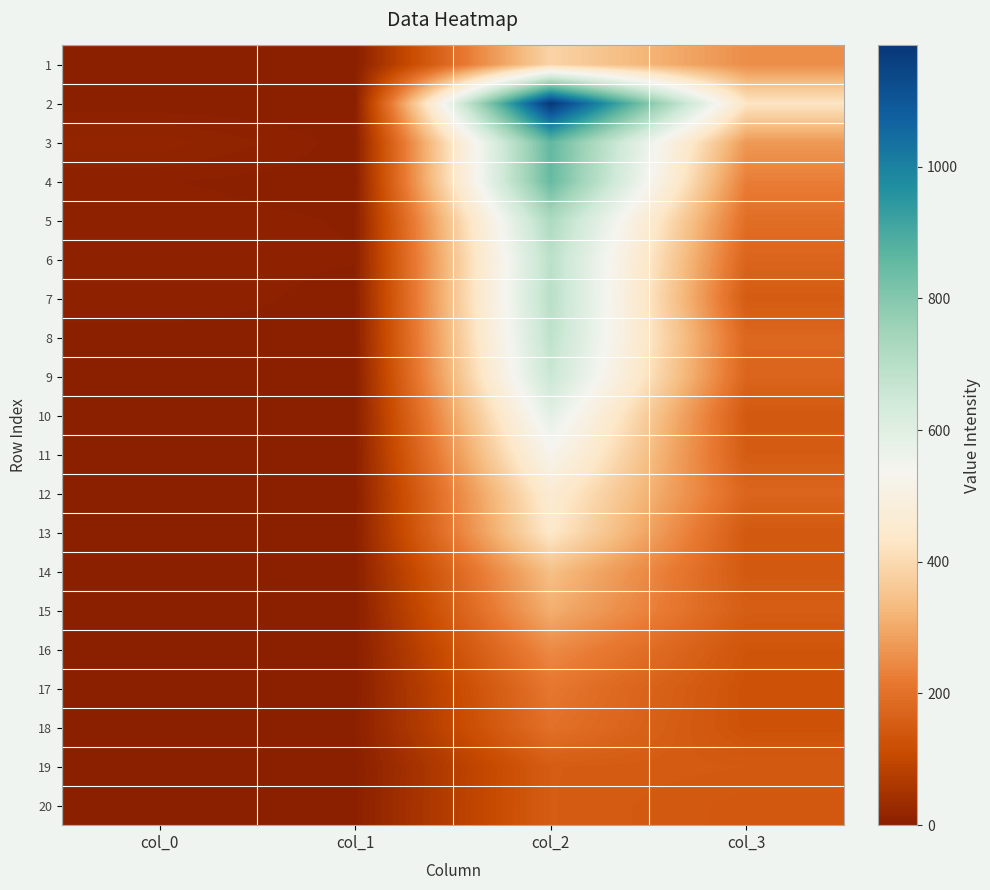

Rank the series by their maximum value, from highest to lowest.

2, 3, 4, 5, 7, 6, 8, 9, 10, 11, 12, 13, 1, 14, 15, 16, 17, 18, 19, 20